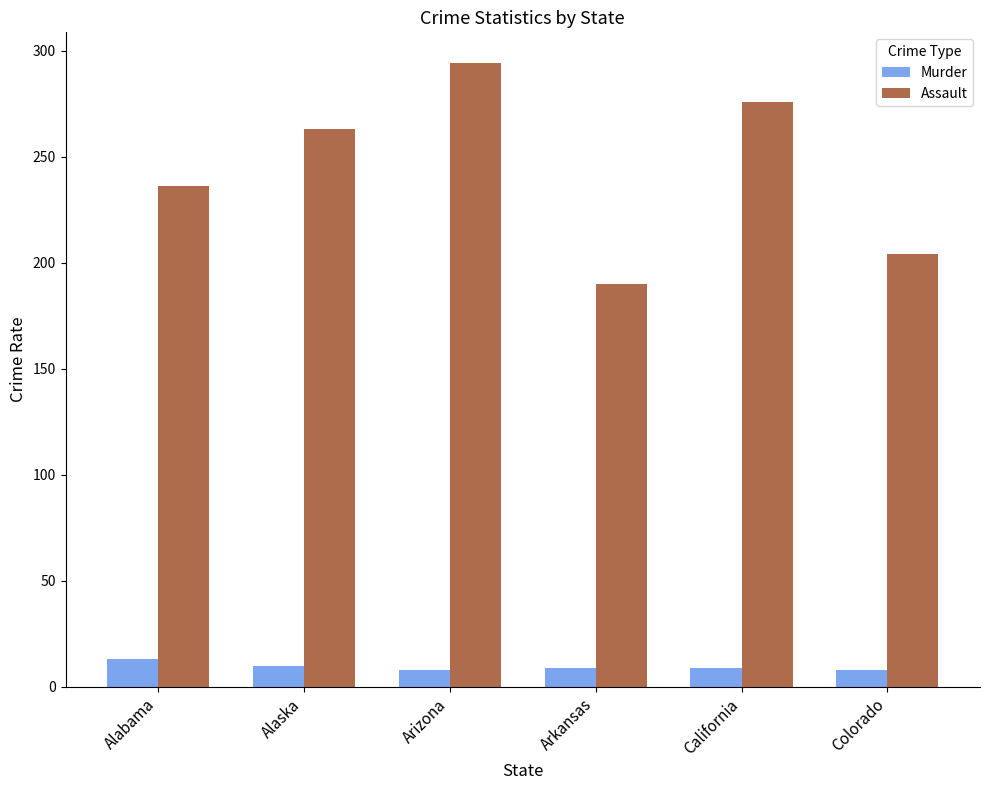

Does the chart contain stacked bars?

No